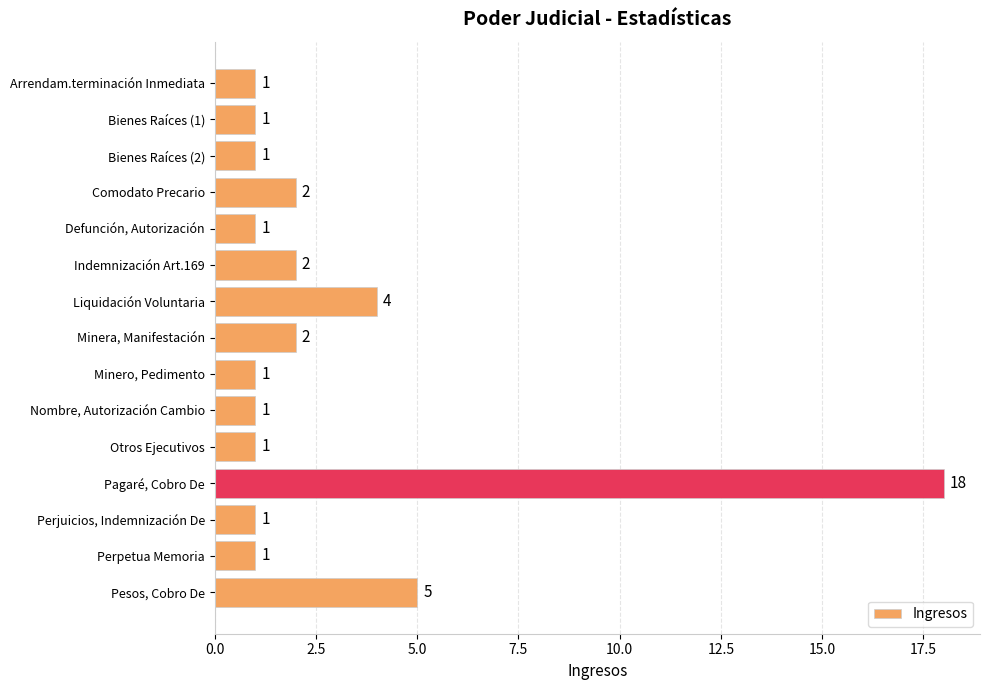

Reading top to bottom, what are all the values shown in this chart?

Arrendam.terminación Inmediata=1	Bienes Raíces (1)=1	Bienes Raíces (2)=1	Comodato Precario=2	Defunción, Autorización=1	Indemnización Art.169=2	Liquidación Voluntaria=4	Minera, Manifestación=2	Minero, Pedimento=1	Nombre, Autorización Cambio=1	Otros Ejecutivos=1	Pagaré, Cobro De=18	Perjuicios, Indemnización De=1	Perpetua Memoria=1	Pesos, Cobro De=5